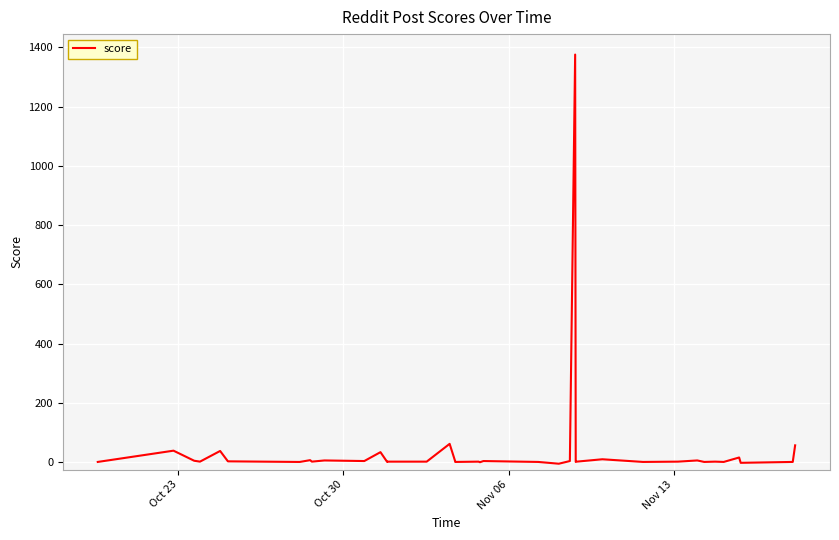

What is the maximum value shown in the chart?

1376